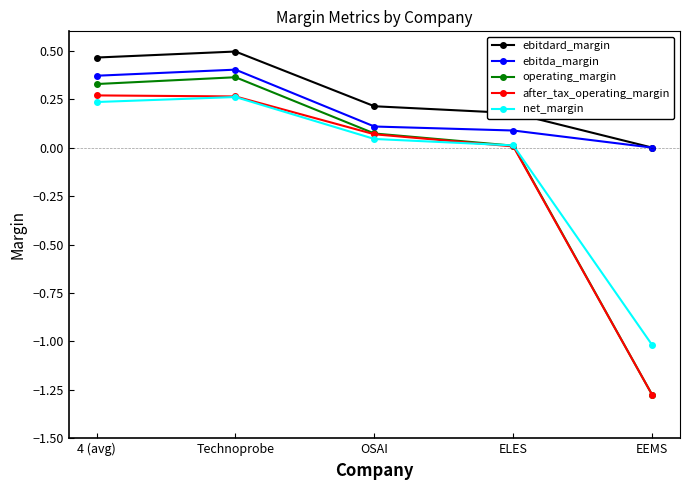

True or false: ebitdard_margin and after_tax_operating_margin cross at least once.

False